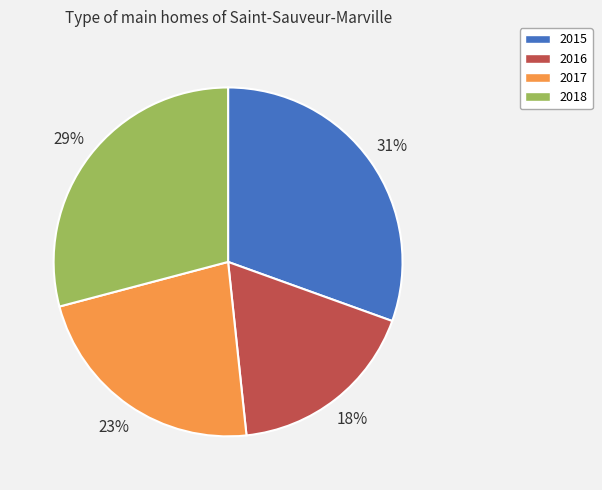

What is the smallest slice in the pie chart?

2016